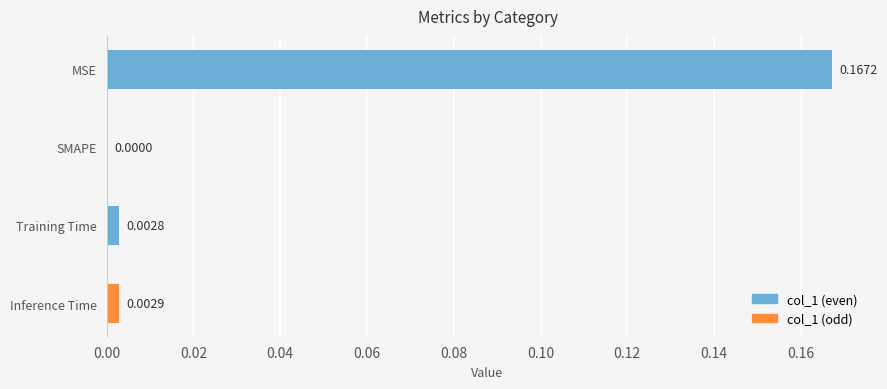

Which has a higher value, Training Time or SMAPE?

Training Time